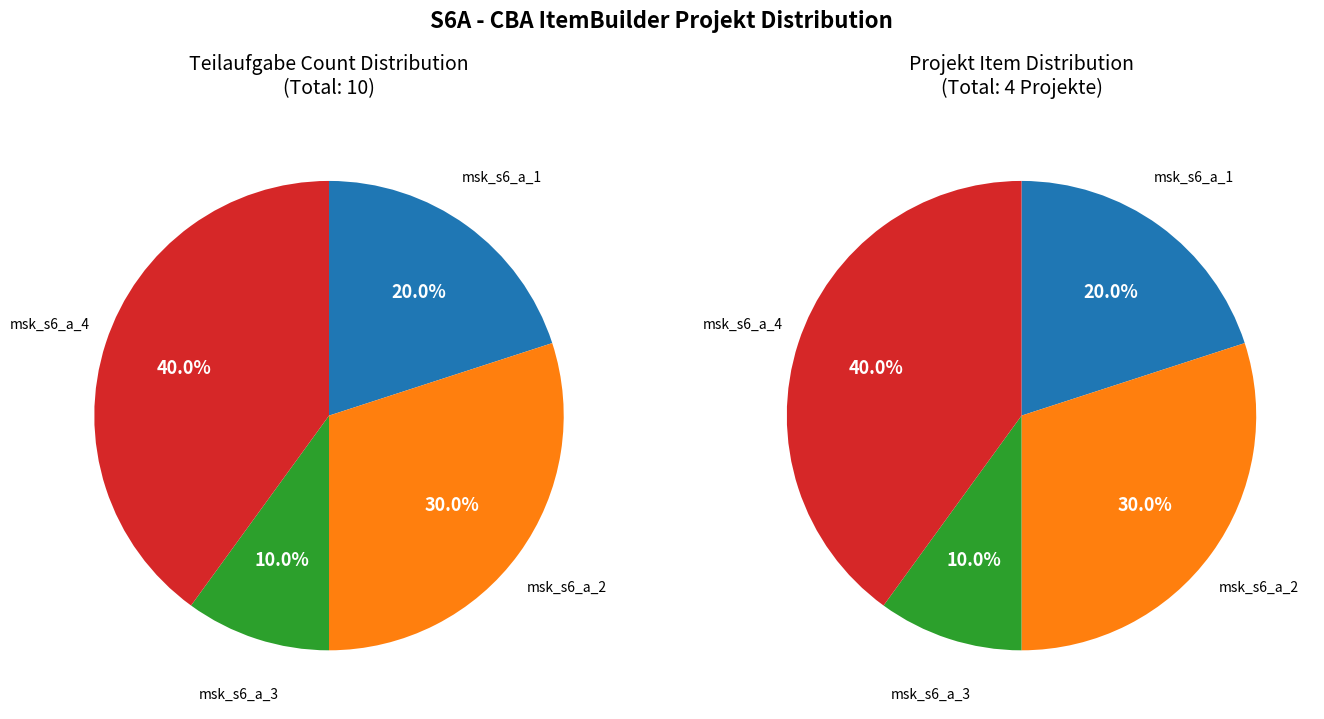

What is the smallest slice in the pie chart?

msk_s6_a_3